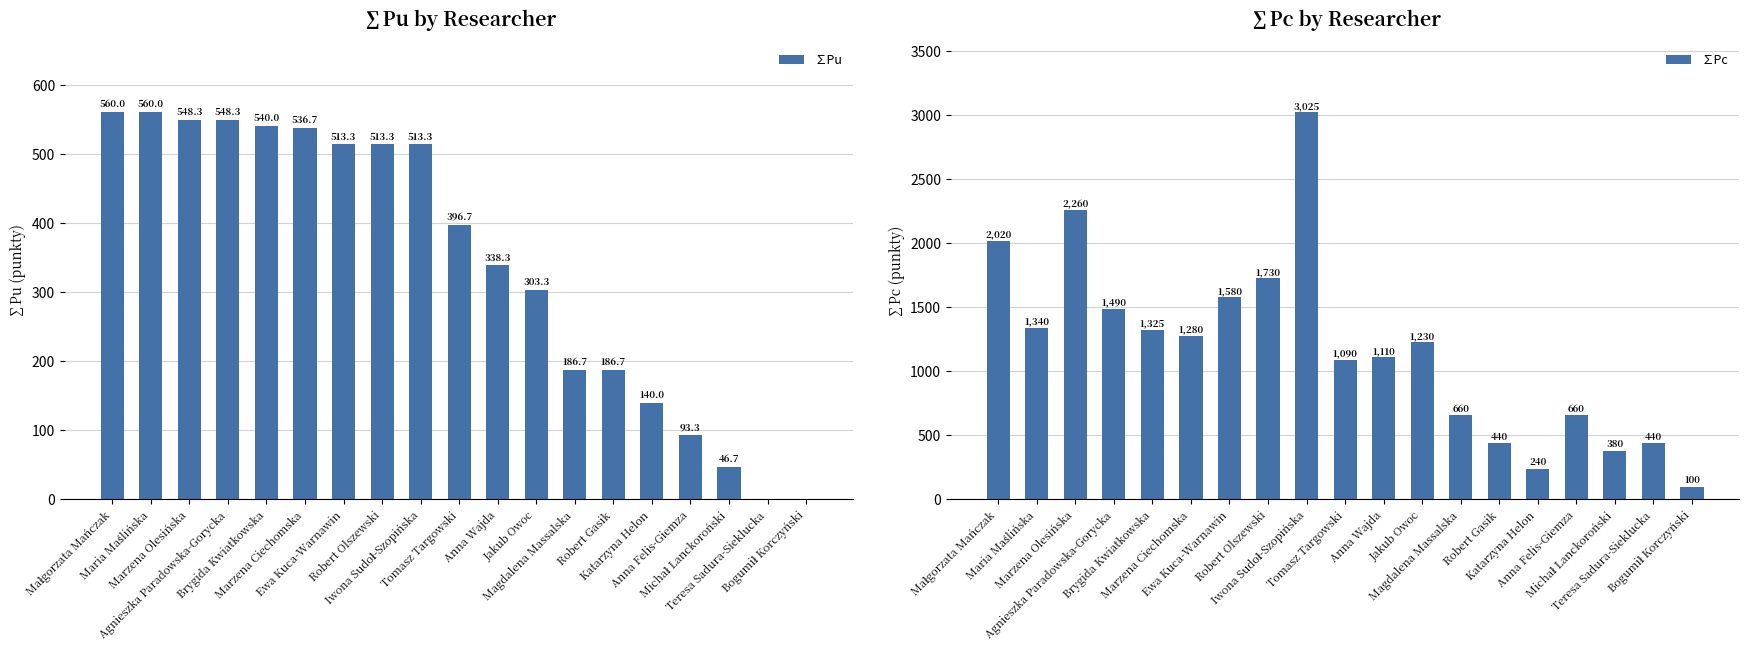

True or false: ∑Pc has a value of 118.7 at Katarzyna Helon.

False